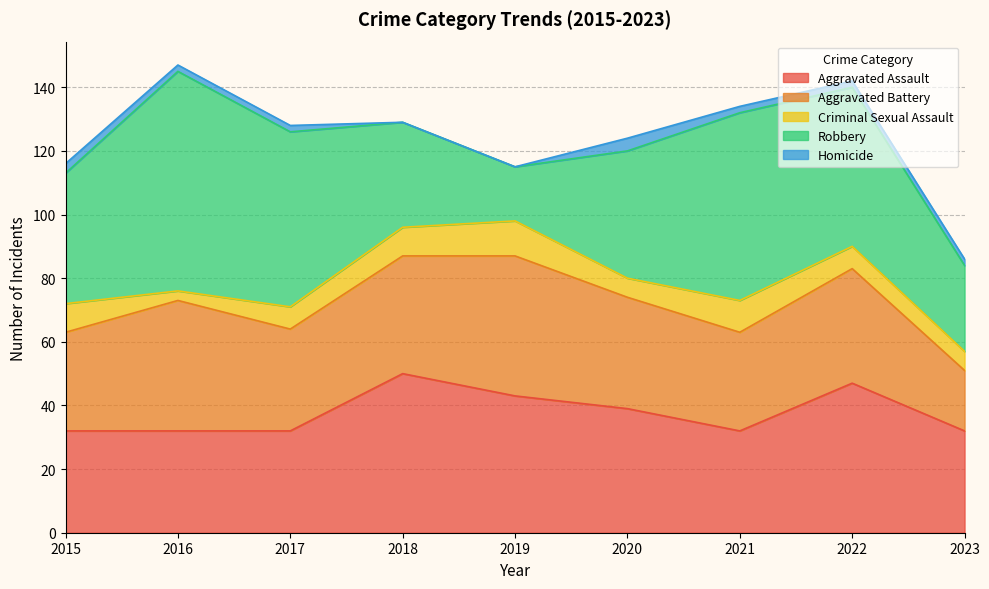

Where is Criminal Sexual Assault nearest to the value 7?

2017